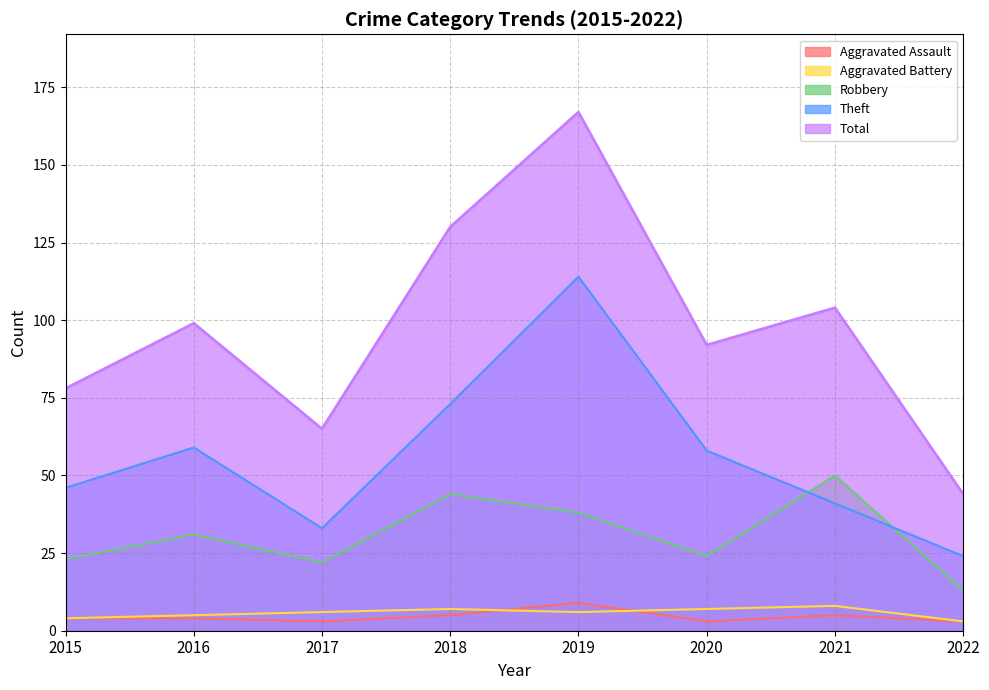

What is the spread (max minus min) of values at 2016?

95